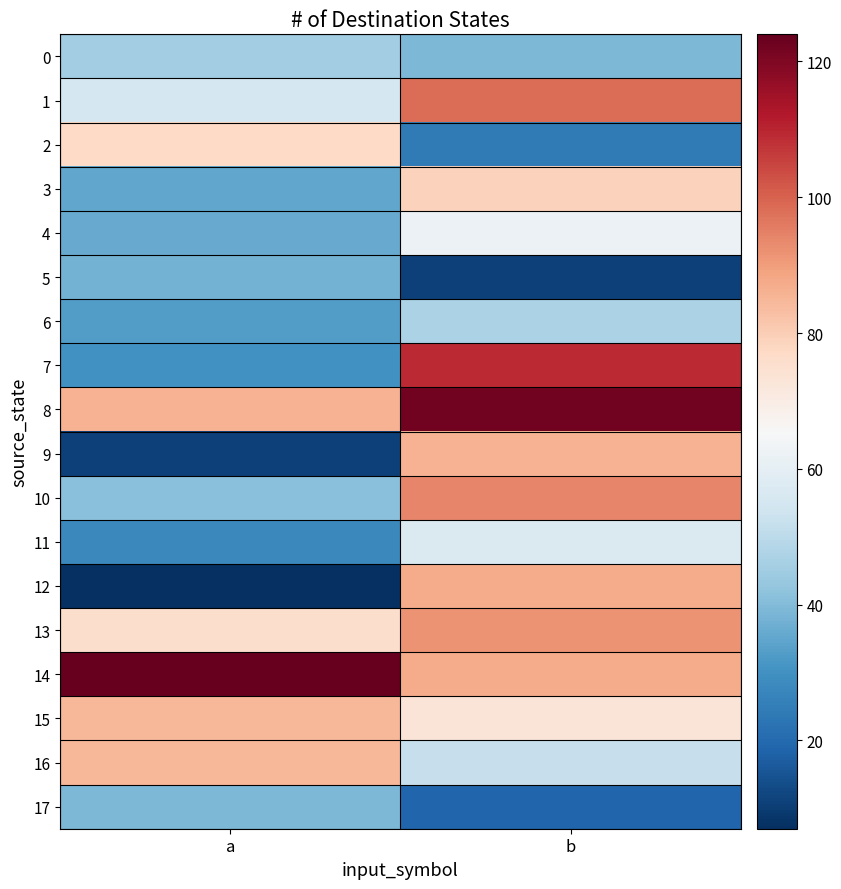

Which has a higher value, a or b?

a